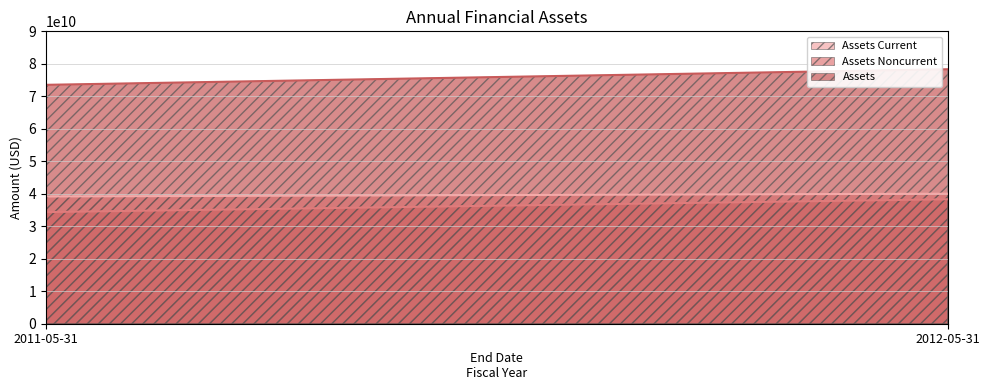

Is the value of Assets Noncurrent at 2011-05-31 greater than the value of Assets Current at 2012-05-31?

No